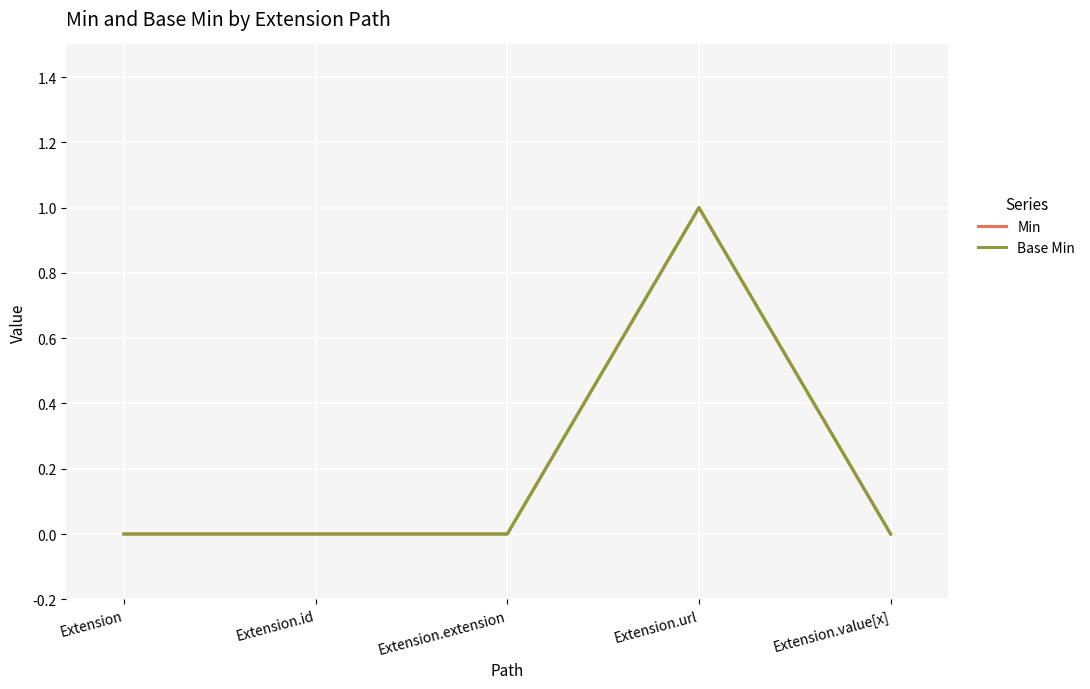

The value of Min at Extension is 1. True or false?

False